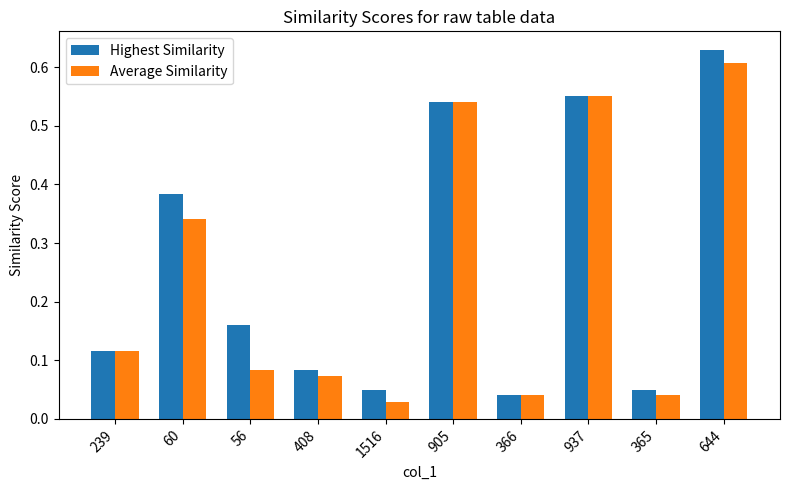

True or false: Average Similarity has a value of 1.0 at 644.

False